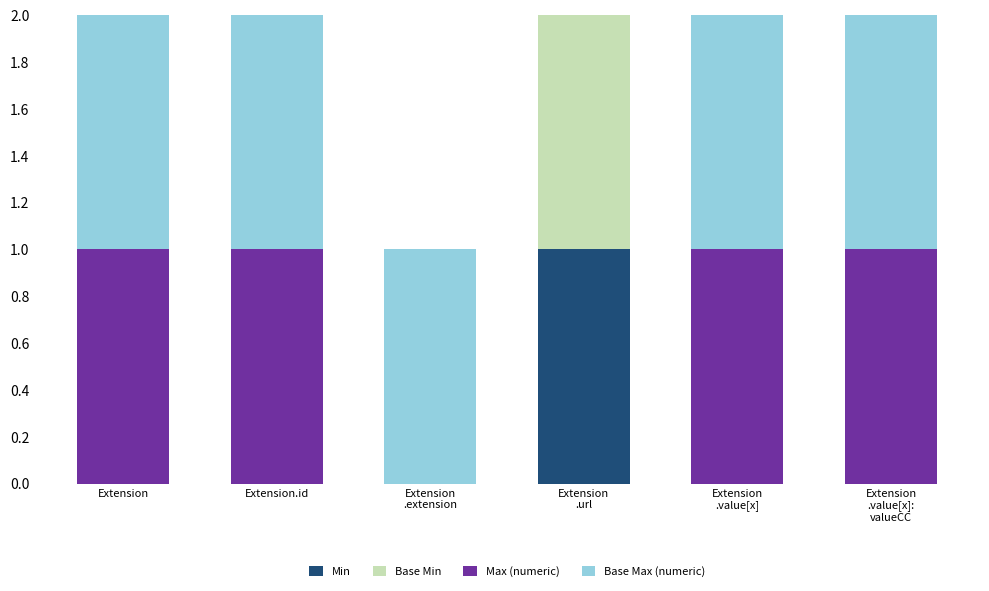

At which category is the sum across all series the highest?

Extension
.url